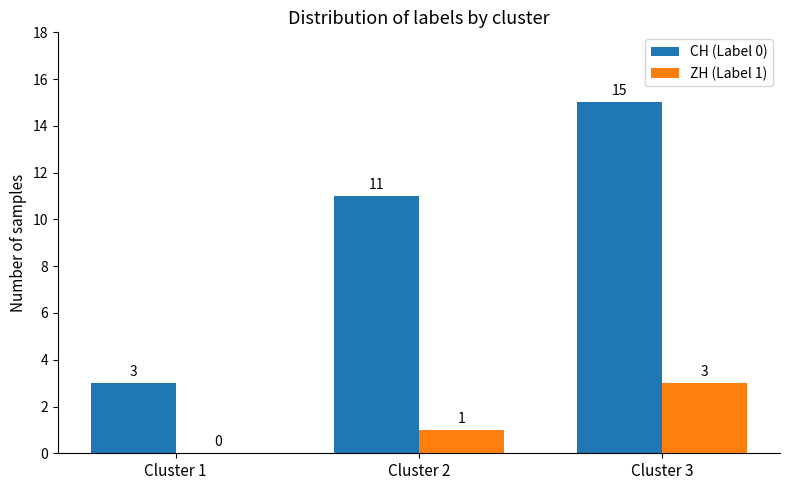

True or false: CH (Label 0) has a value of 5 at Cluster 1.

False